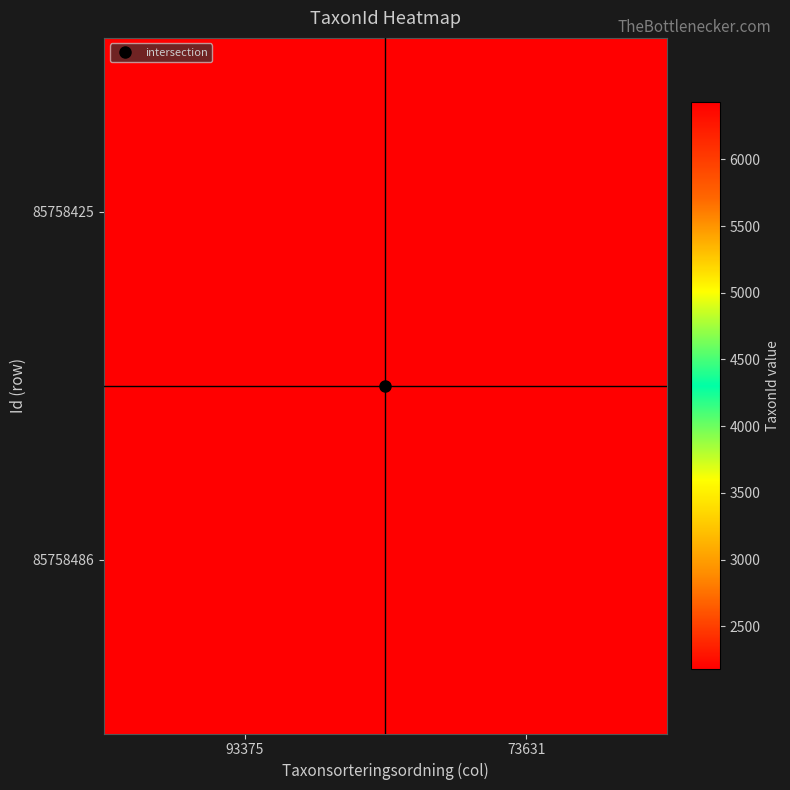

Reading right to left, transcribe all the data shown in this chart.

85758425: 73631=6426	93375=2180
85758486: 73631=2180	93375=6426